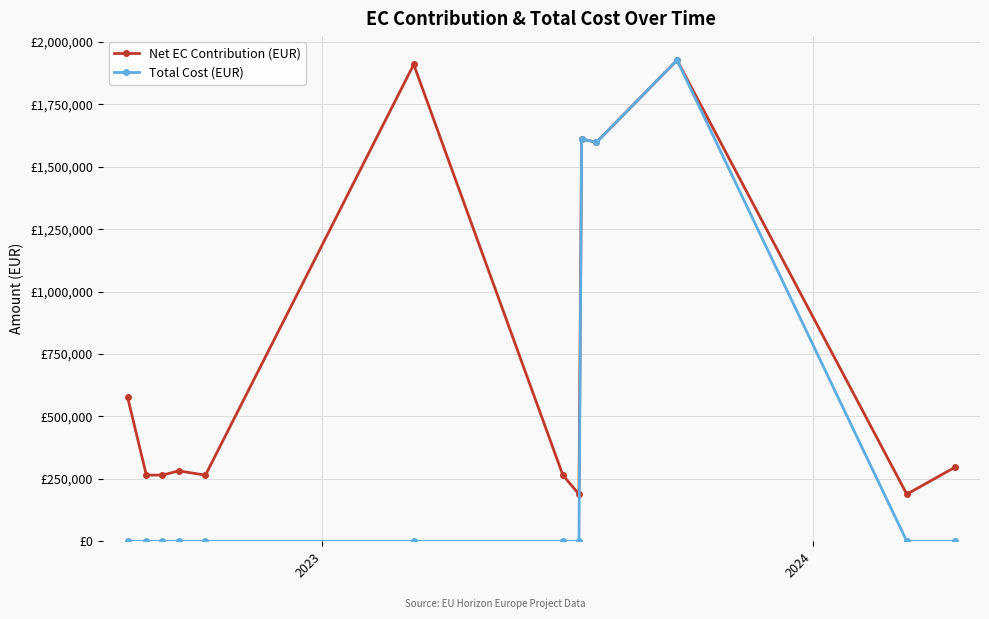

Which series has the largest total across all categories?

Net EC Contribution (EUR)